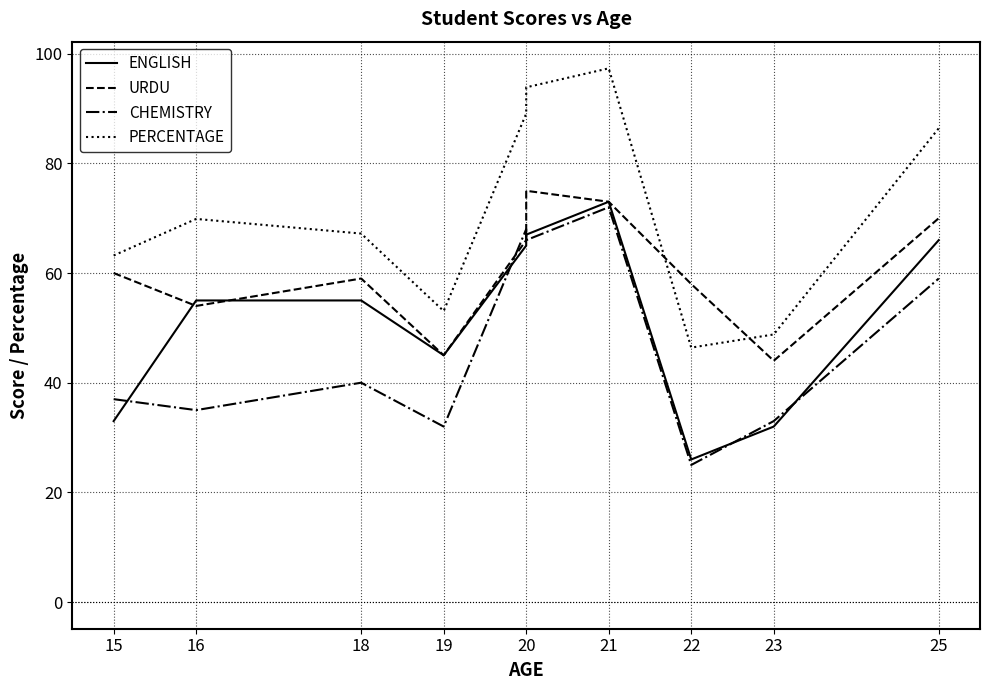

How many intersections are there between URDU and ENGLISH?

2